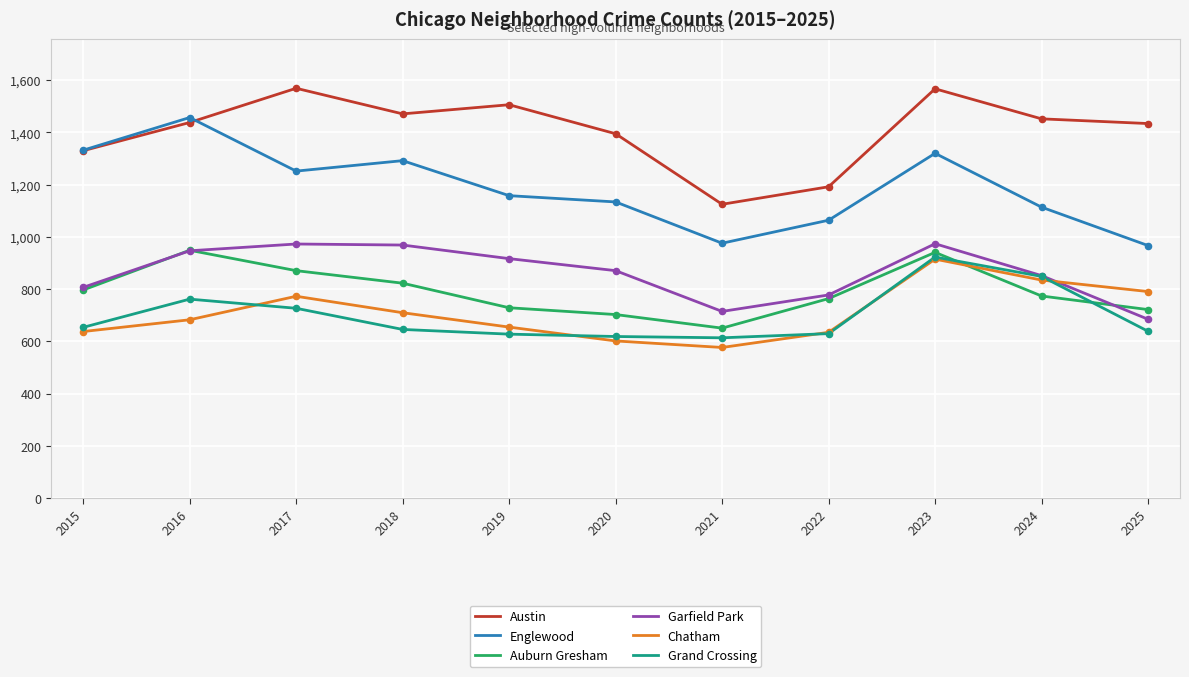

What is the total value across all series at 2024?

5876